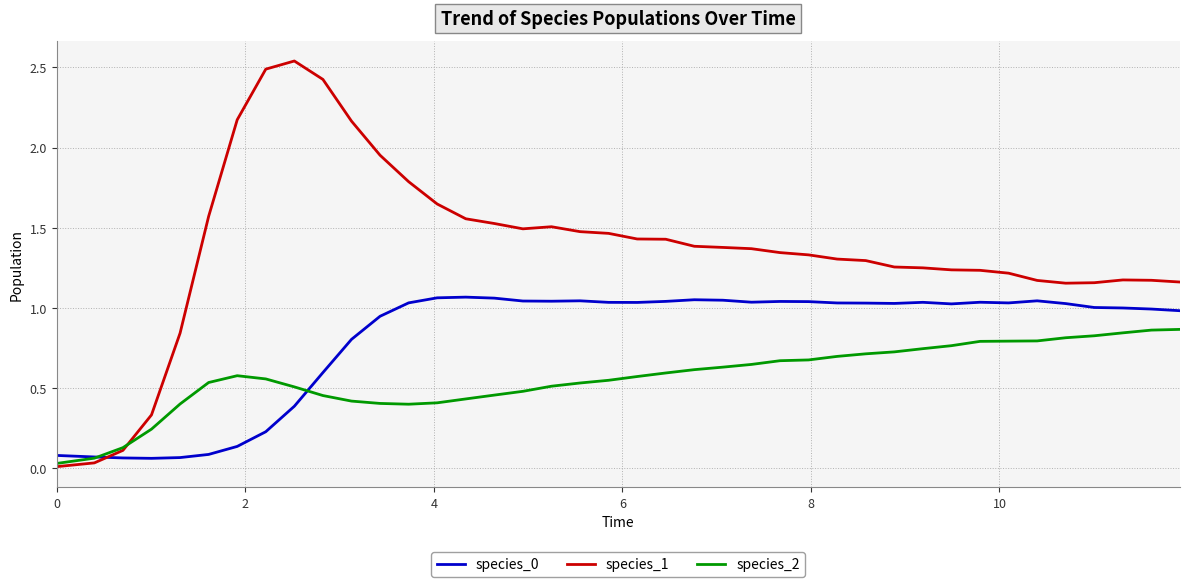

Which series has the widest spread of values?

species_1